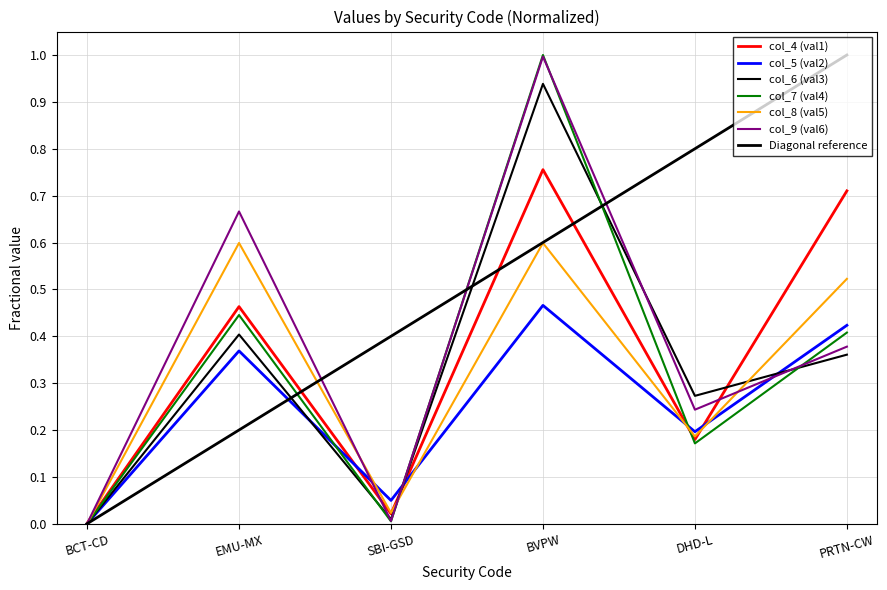

What is the approximate value of col_6 (val3) at PRTN-CW?

0.4